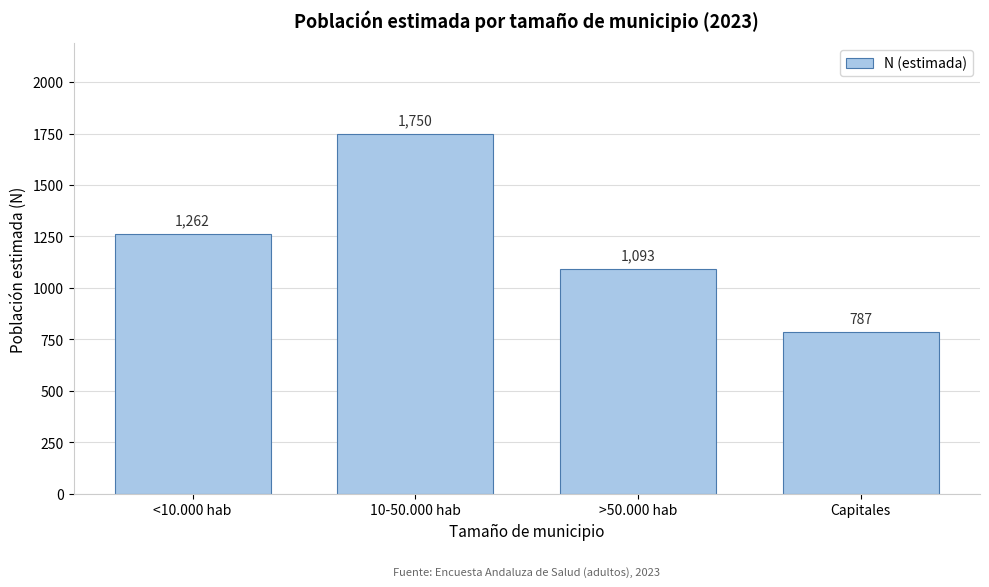

Reading left to right, extract all data points from this chart.

<10.000 hab=1262	10-50.000 hab=1750	>50.000 hab=1093	Capitales=787